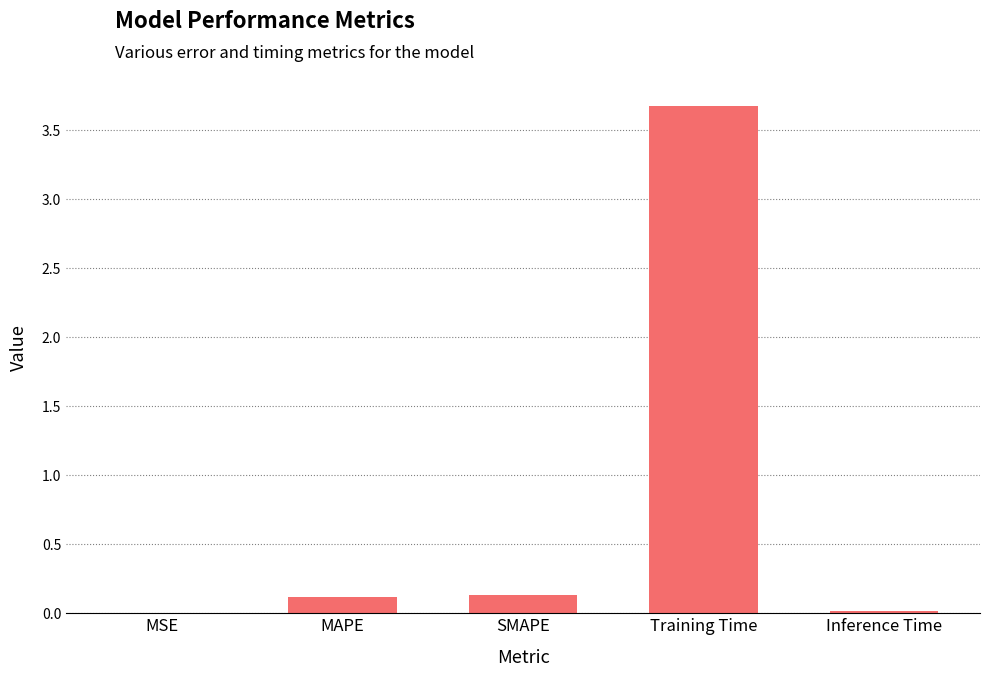

What is the greatest value displayed?

3.7